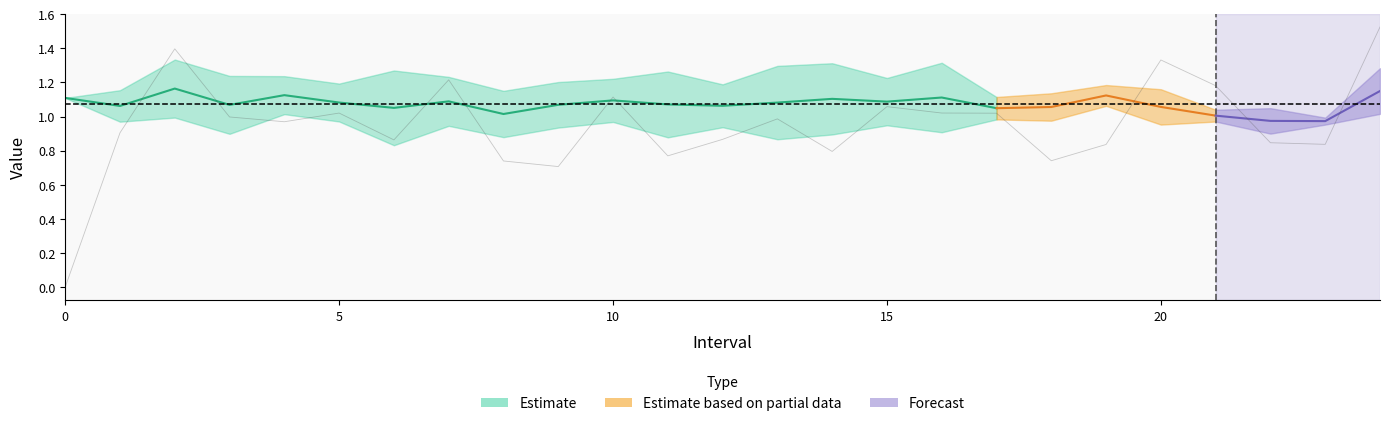

How many categories are shown in the chart?

25